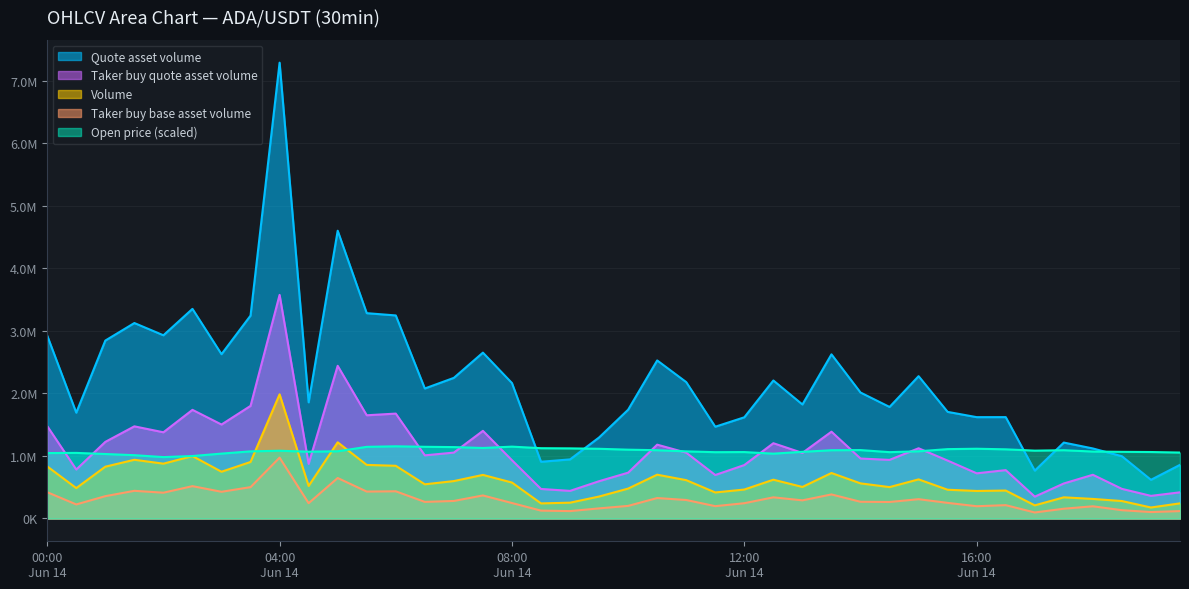

At how many categories does at least one series exceed 2234883?

16